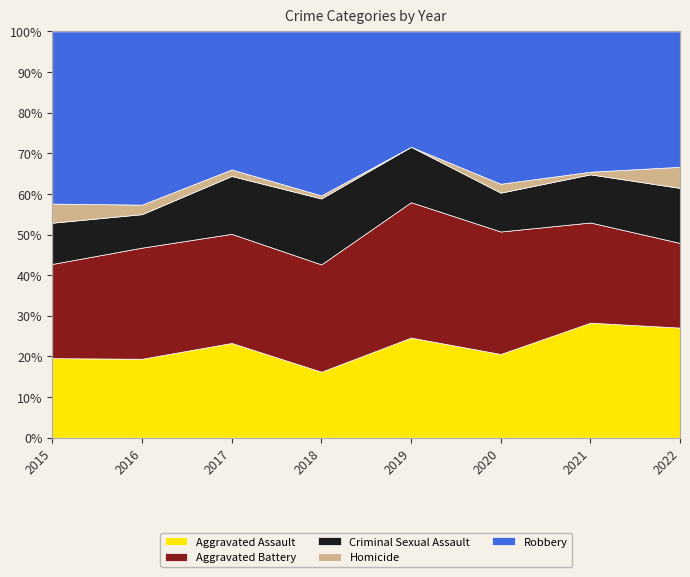

What is the approximate value of Homicide at 2015, to the nearest 5?

15